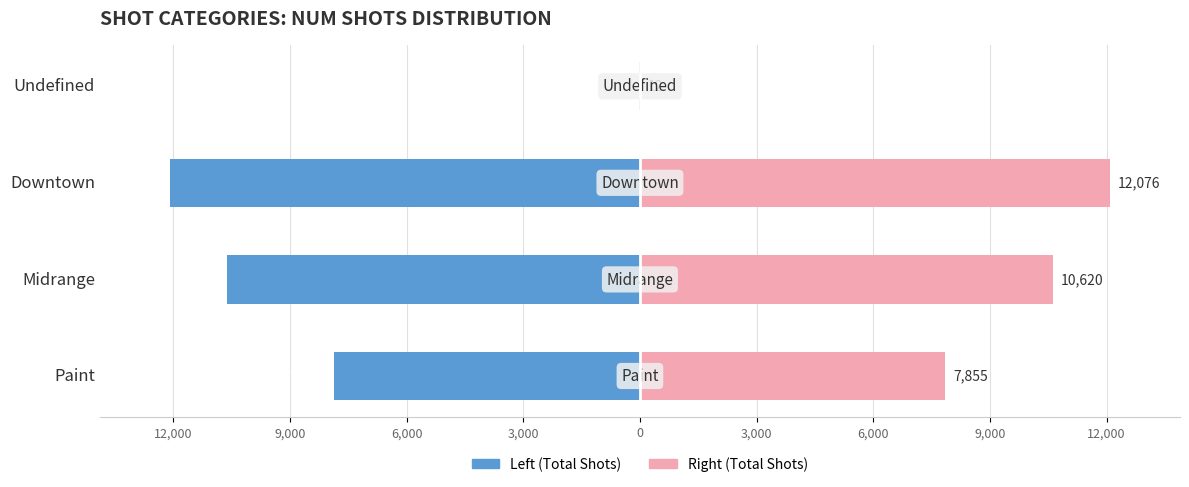

What is the spread (max minus min) of values at Downtown?

24152